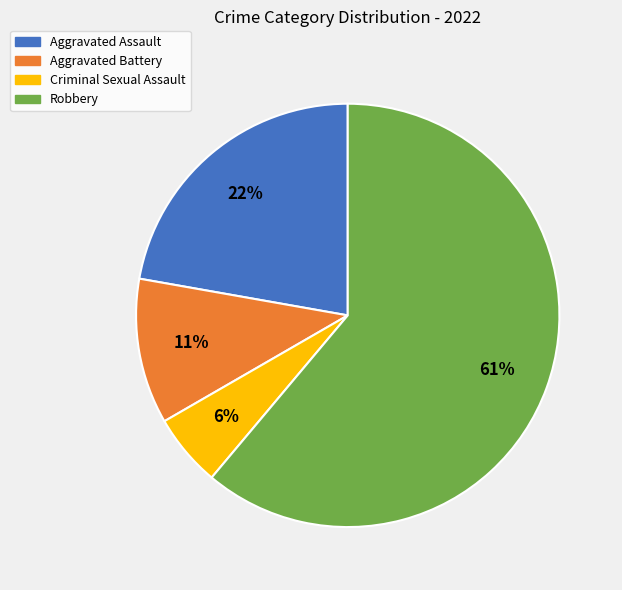

Does Robbery account for over 50% of the chart?

Yes